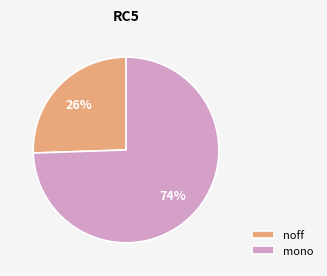

Which category accounts for the majority?

mono